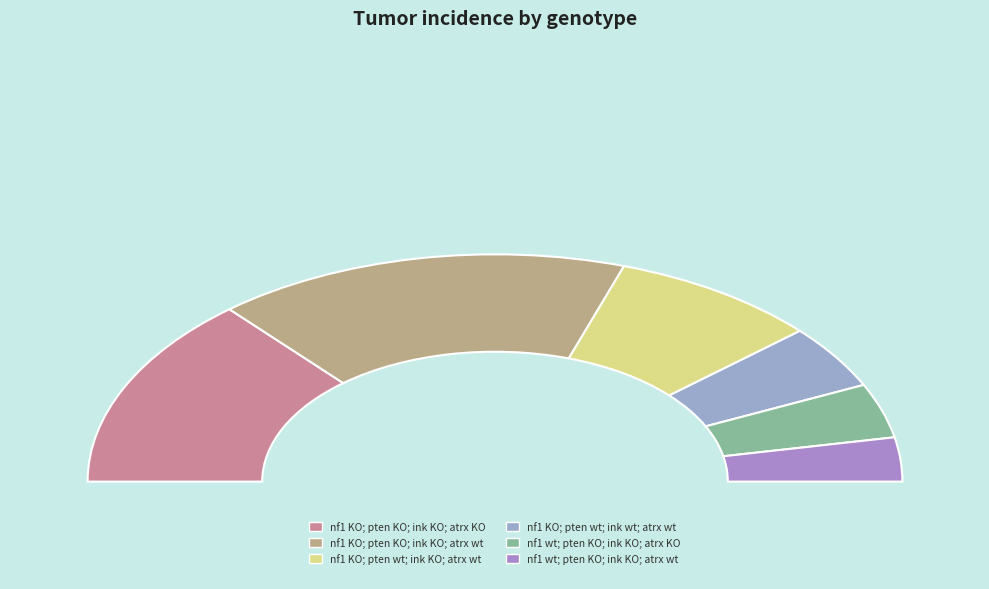

How many slices are in this pie chart?

6